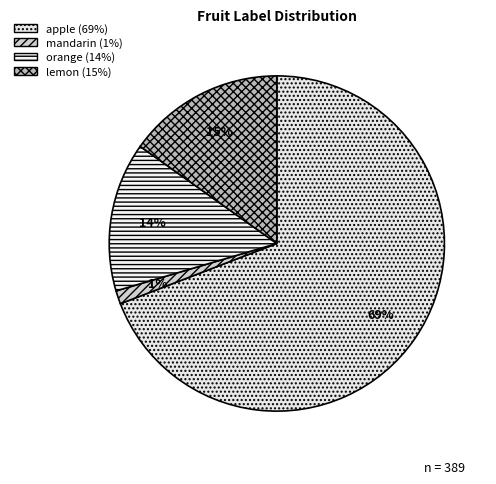

Which category has the smallest portion of the pie?

mandarin